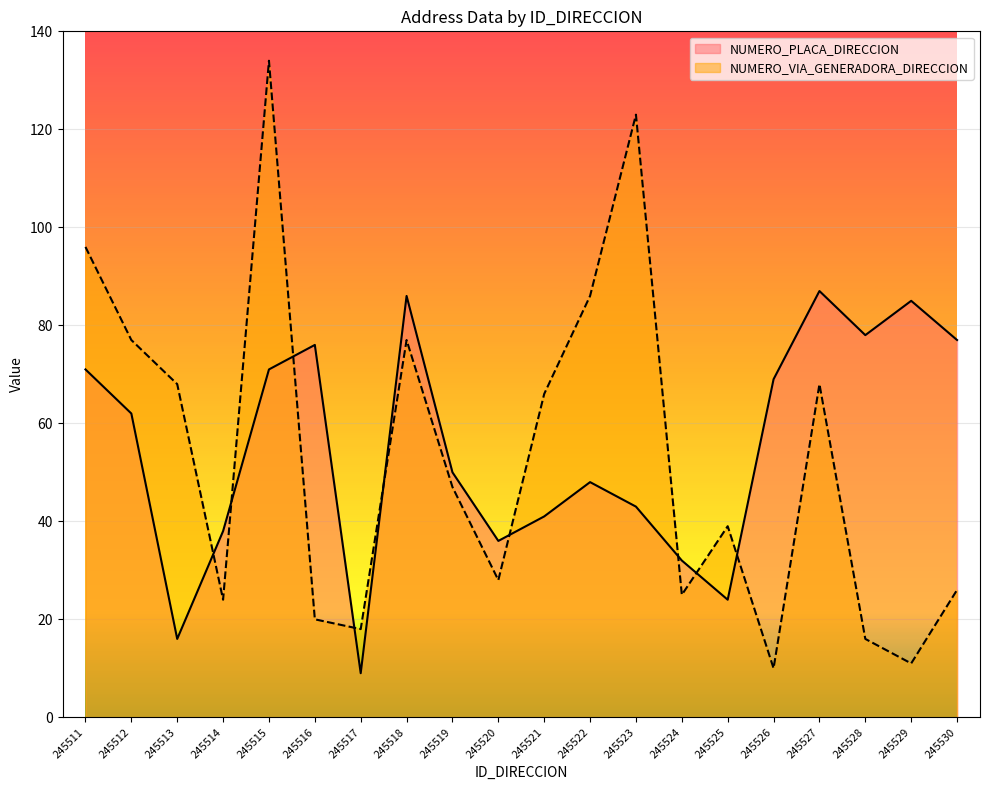

How many interior local valleys does the NUMERO_PLACA_DIRECCION series have?

5